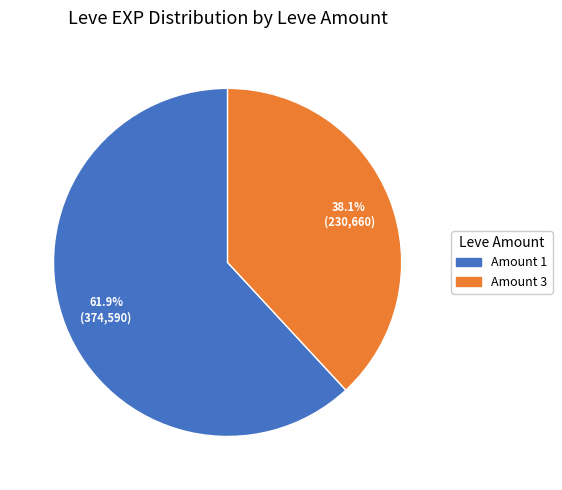

Is there a majority slice in this chart?

Yes